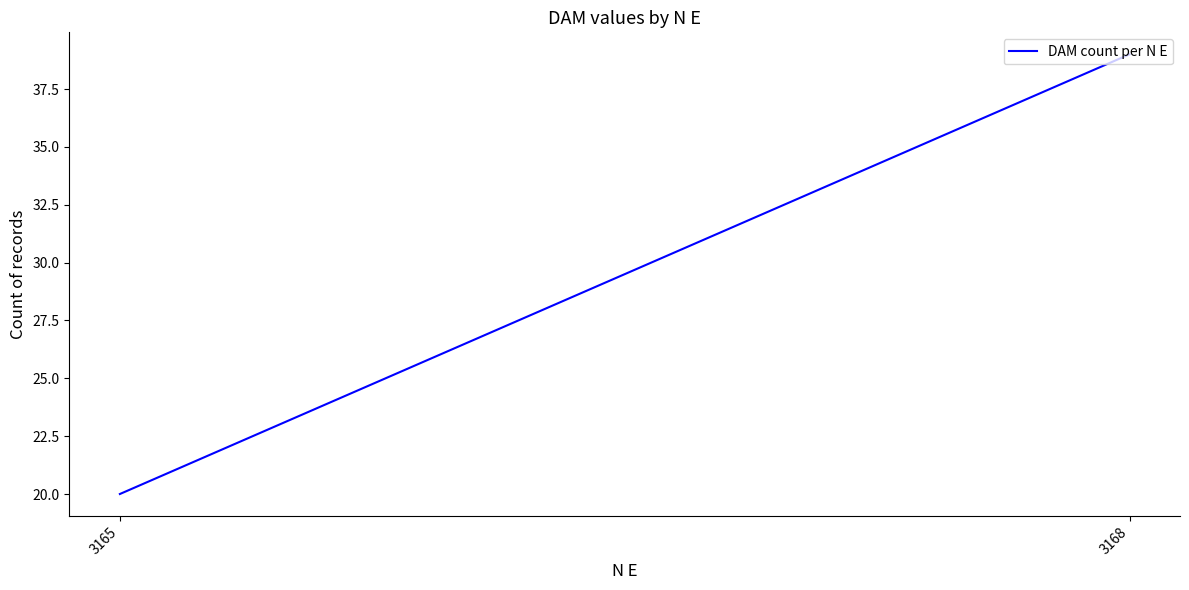

Is it true that the value at 3168 is 39?

True